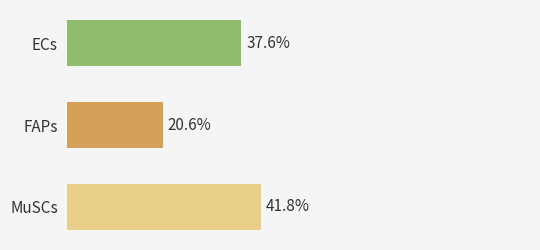

At which label is the value closest to 31?

ECs